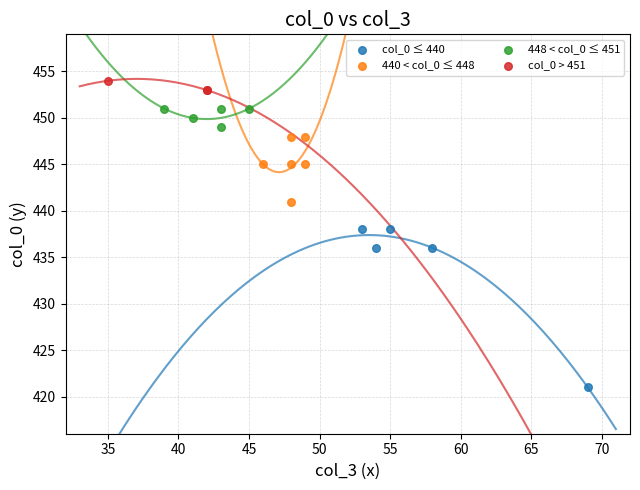

Which series has the widest spread of Y values?

col_0 ≤ 440